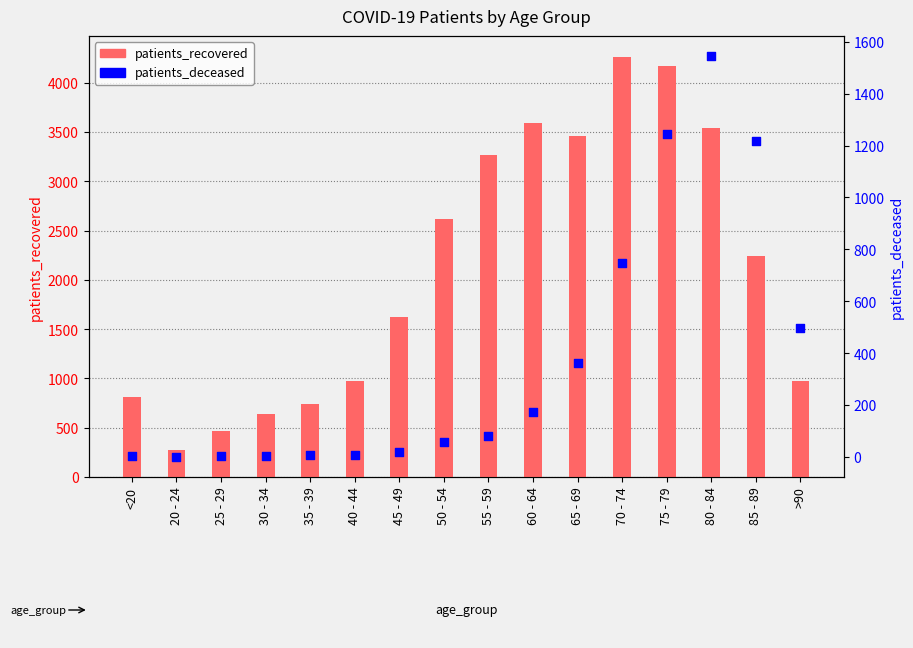

What are all the series names shown in the legend?

patients_recovered, patients_deceased